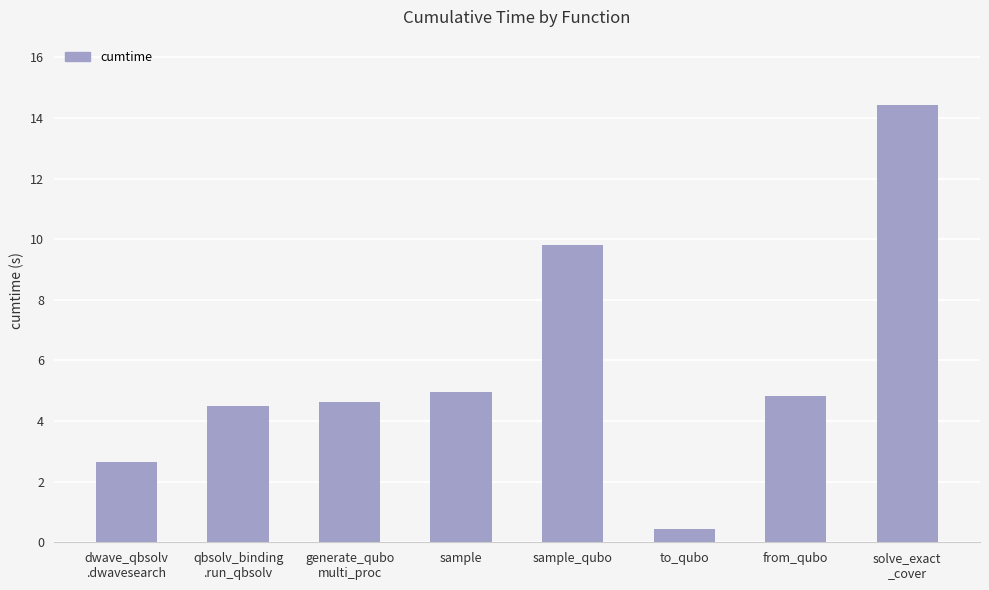

Reading right to left, list all the values displayed in this chart.

14.4	4.8	0.4	9.8	5.0	4.6	4.5	2.6